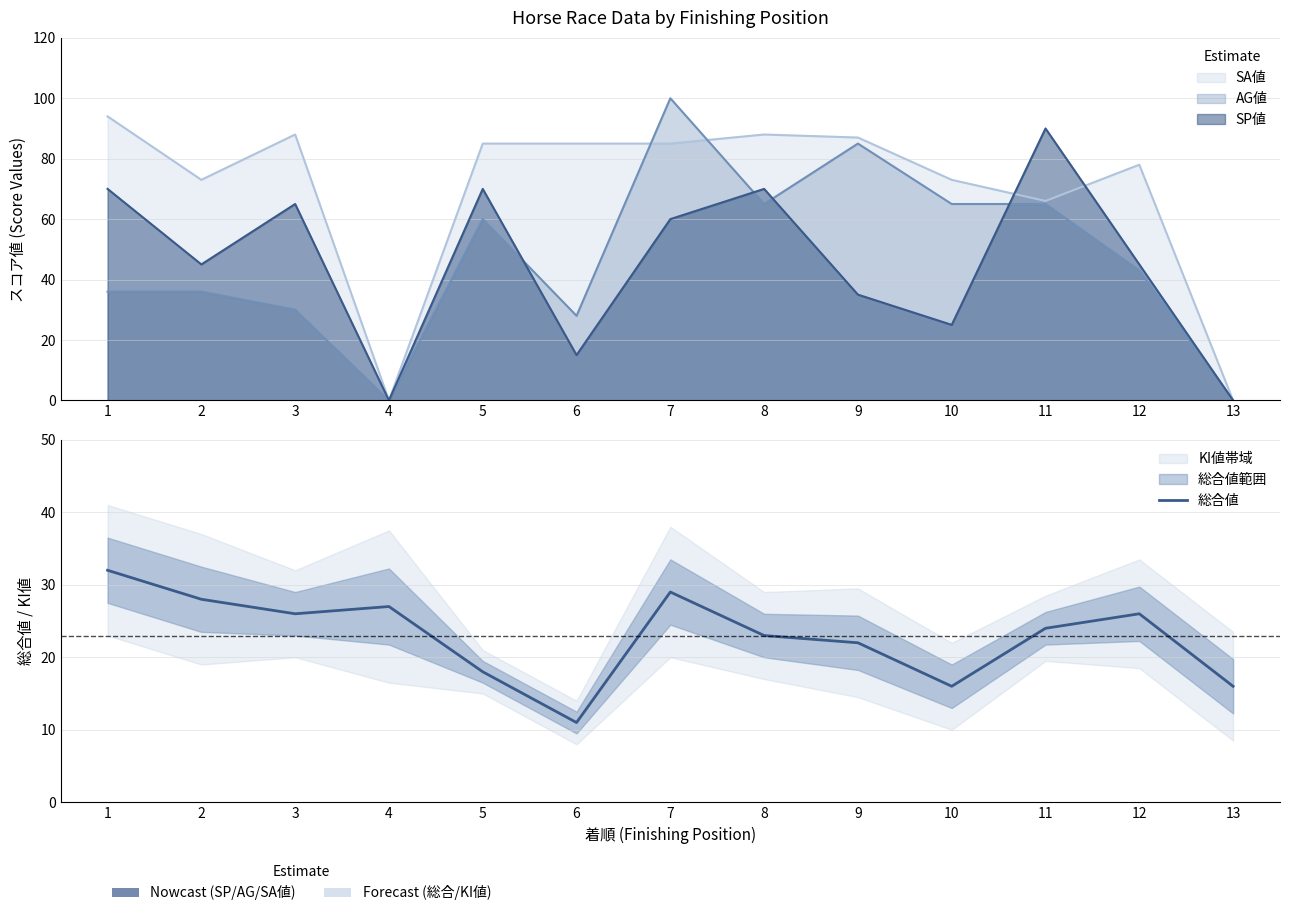

Count the number of values greater than 24.

6